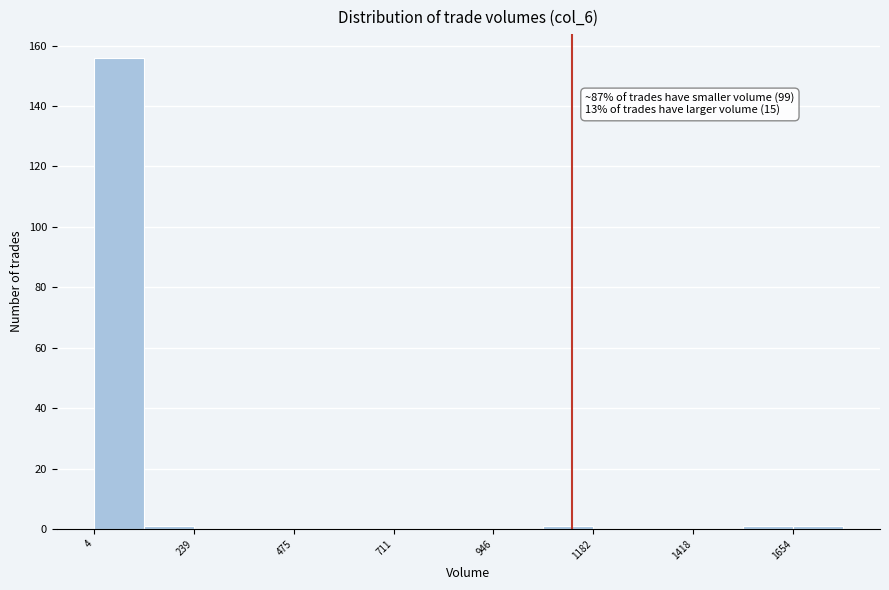

Read against the x-axis, roughly where is the centre of the tallest bar?

50